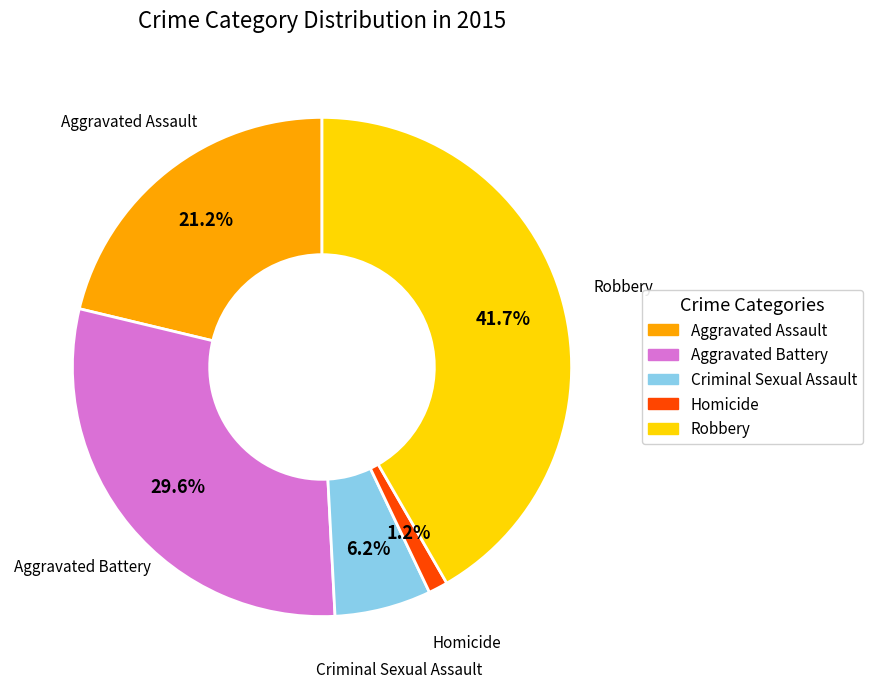

To the nearest percent, what percentage of the pie is Aggravated Assault?

21%